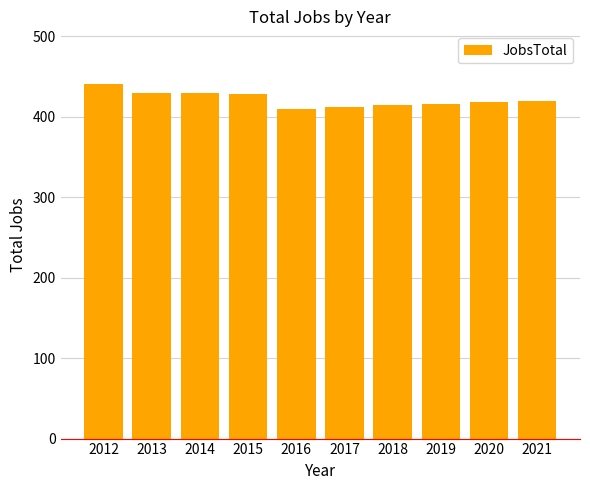

What is the change in value from 2017 to 2020?

+6